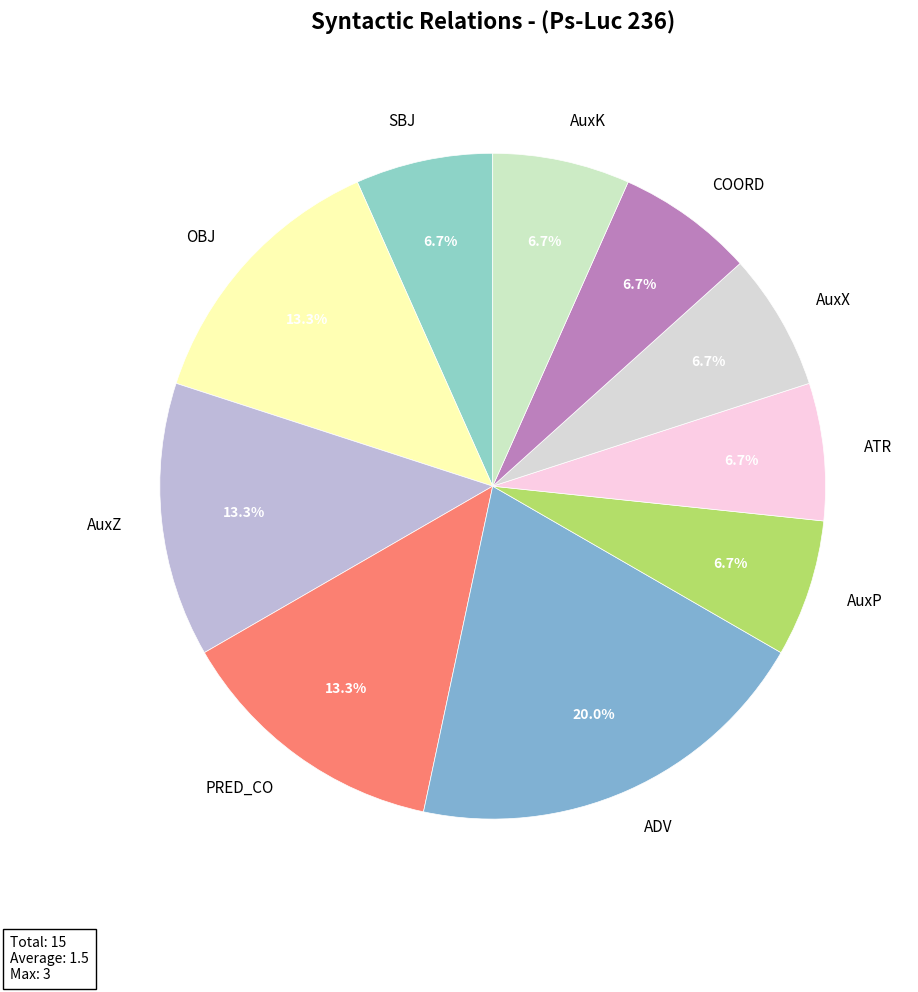

To the nearest percent, what is the difference between the AuxZ and SBJ slice percentages?

7%